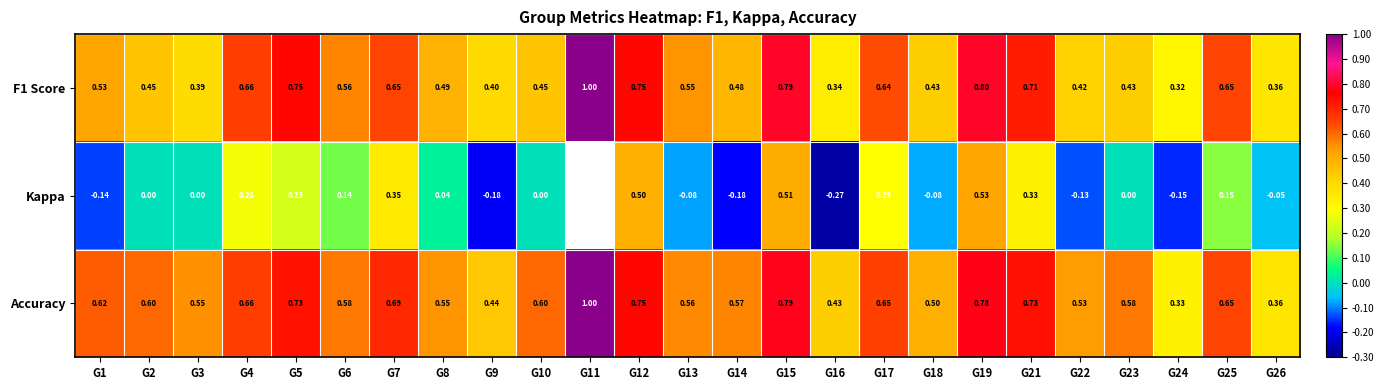

Is it true that Accuracy equals 0.2 at G8?

False